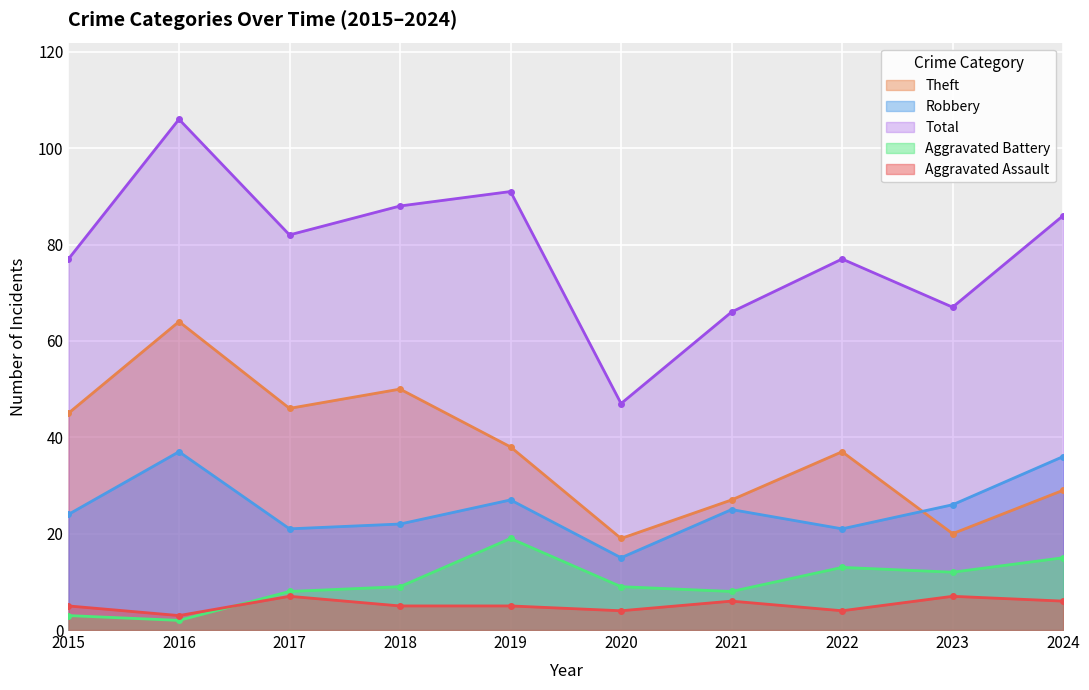

True or false: Aggravated Assault and Total cross at least once.

False